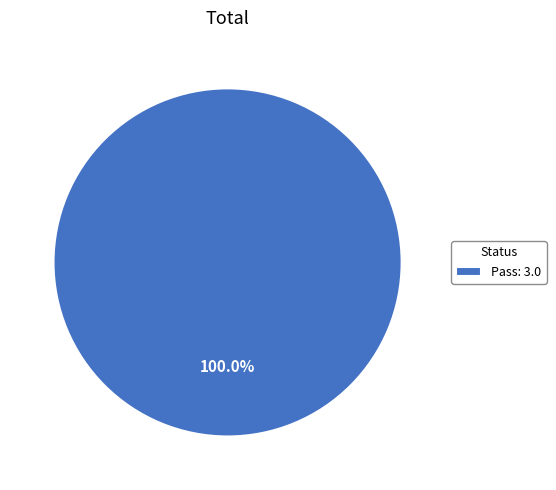

Is there any slice that represents more than half of the pie?

Yes